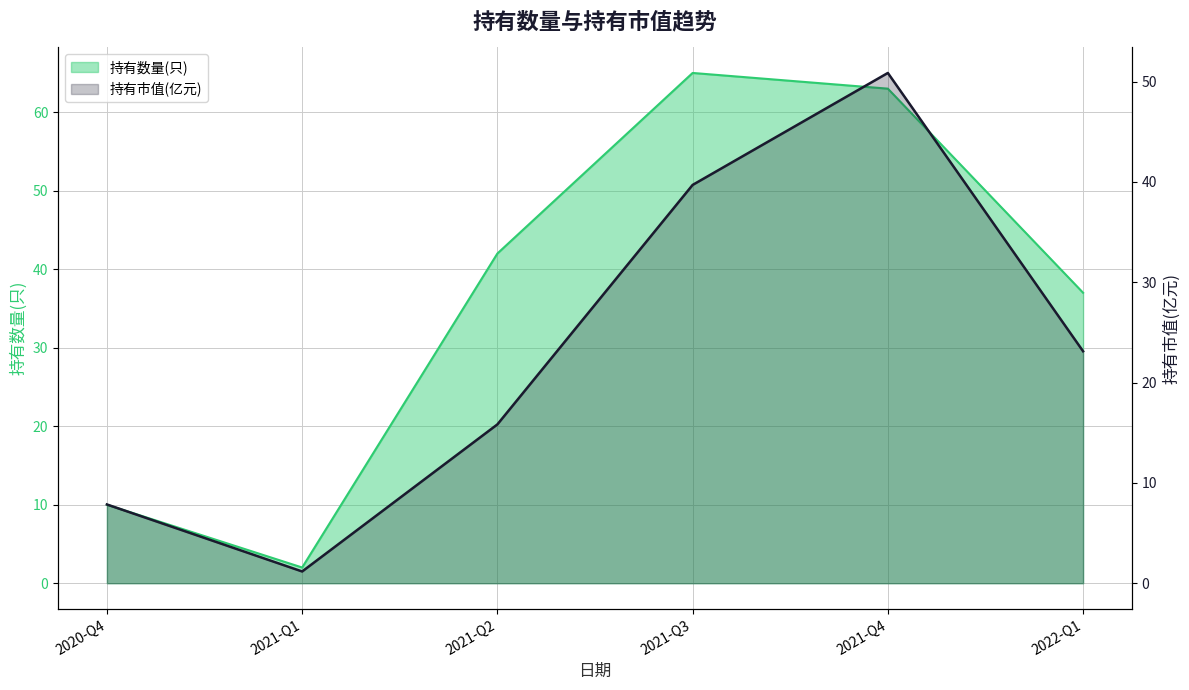

Which series has the largest total across all categories?

持有数量(只)